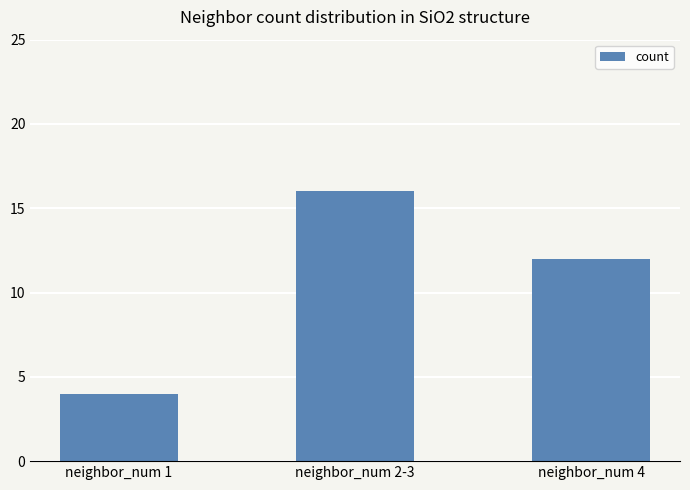

What position from the right is neighbor_num 1?

3